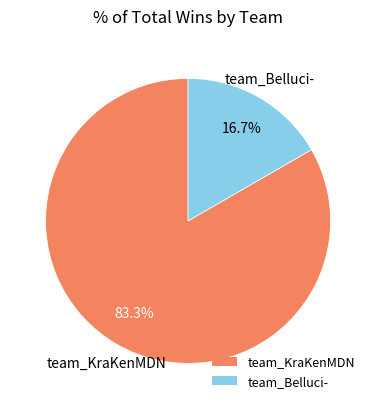

How many slices are in this pie chart?

2